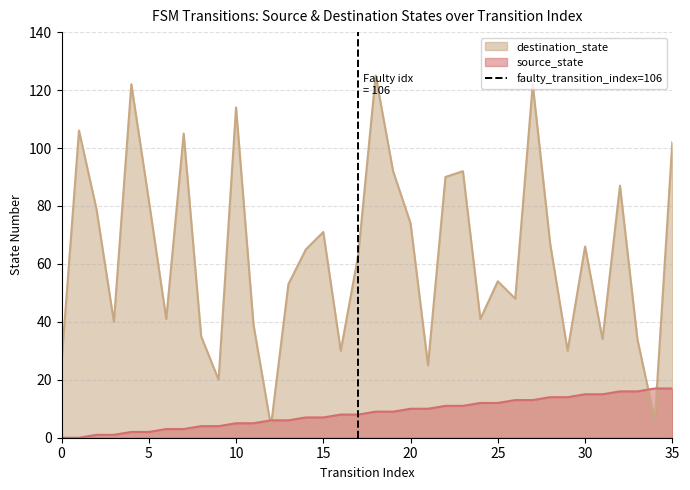

Which series ends up on top after the final intersection of destination_state and source_state?

destination_state